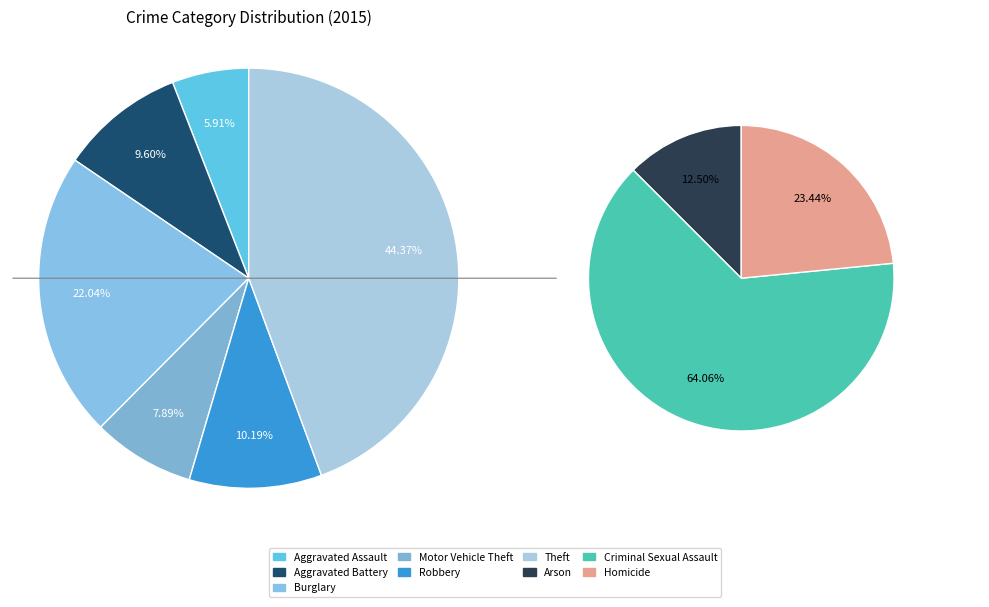

To the nearest percent, what percentage of the pie is Burglary?

22%